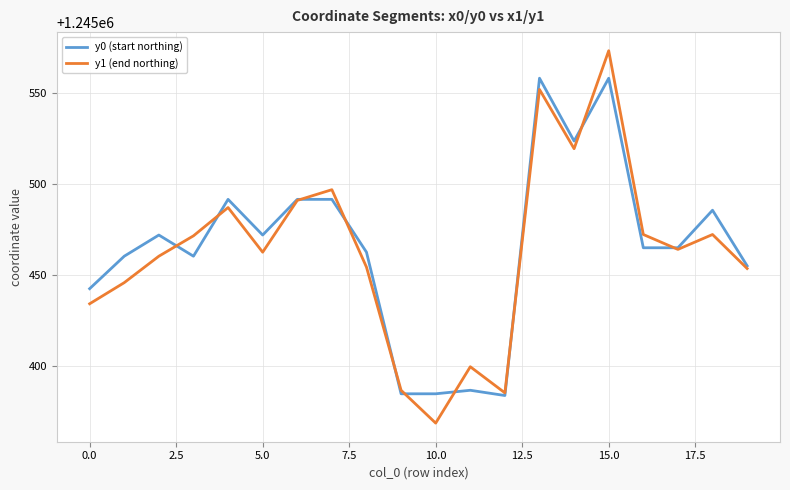

Which series has the widest spread of values?

y1 (end northing)